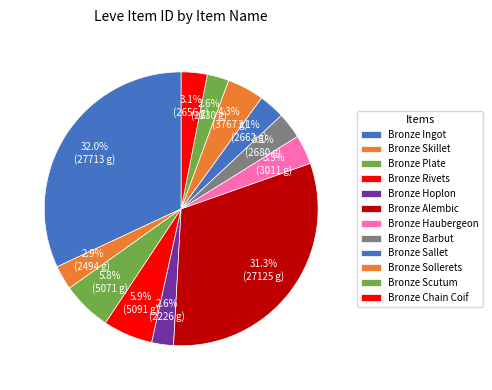

What percentage is the Bronze Sallet slice, to the nearest percent?

3%